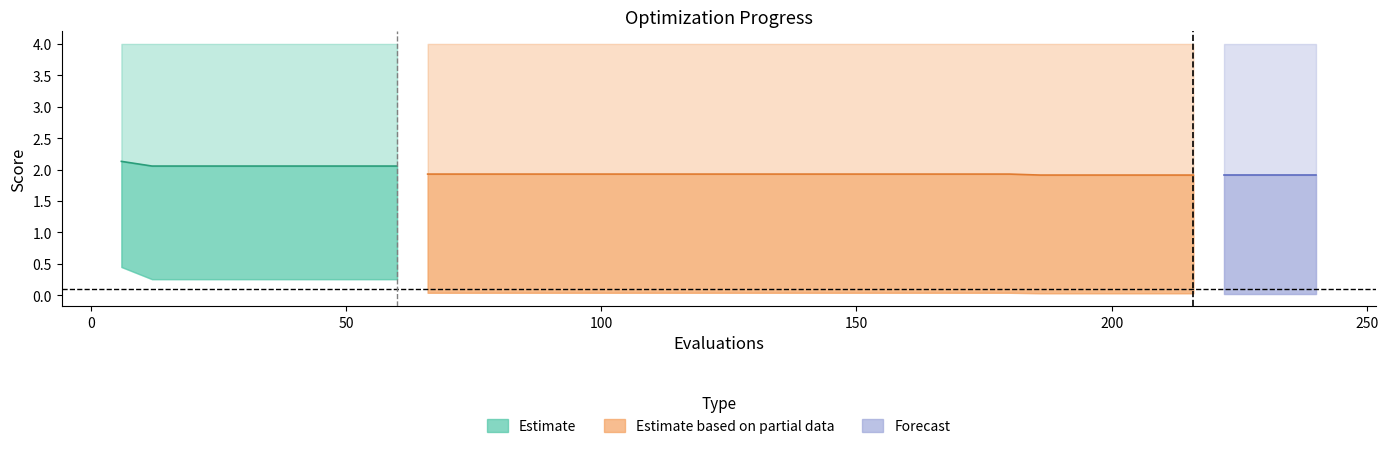

What is the greatest value displayed?

2.1